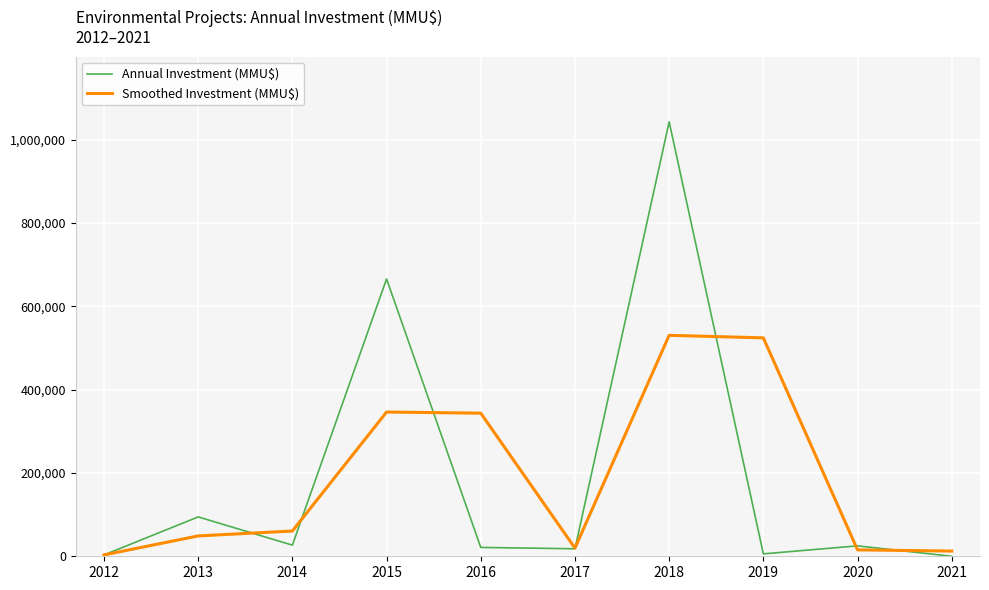

What is the total value across all series at 2014?

87373.5